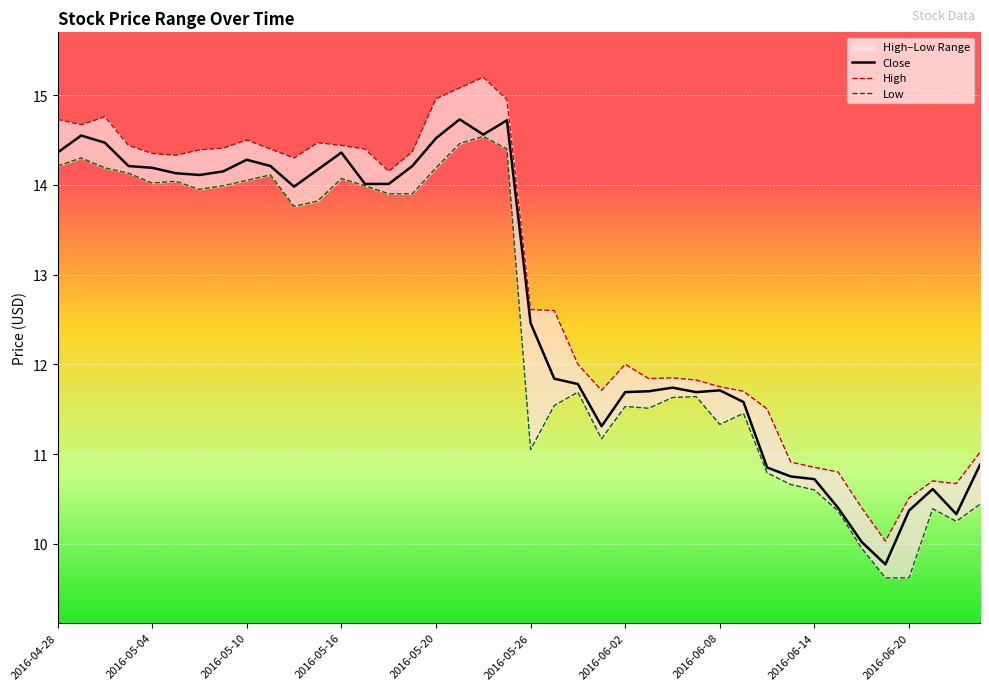

True or false: Close and Low cross at least once.

False